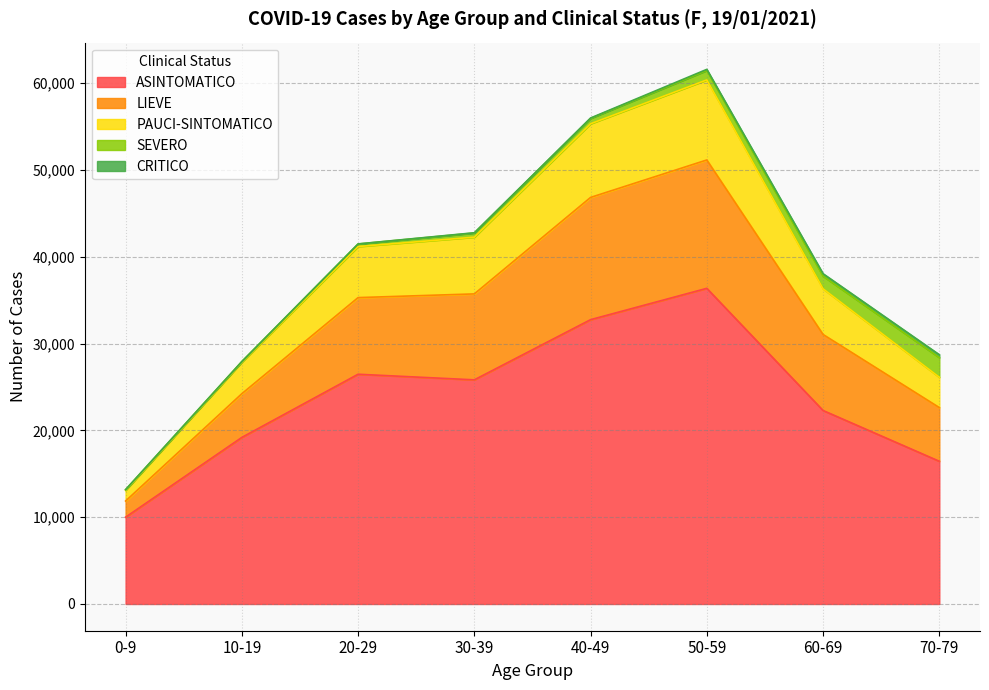

In PAUCI-SINTOMATICO, how many points are higher than both neighbors (excluding endpoints)?

1